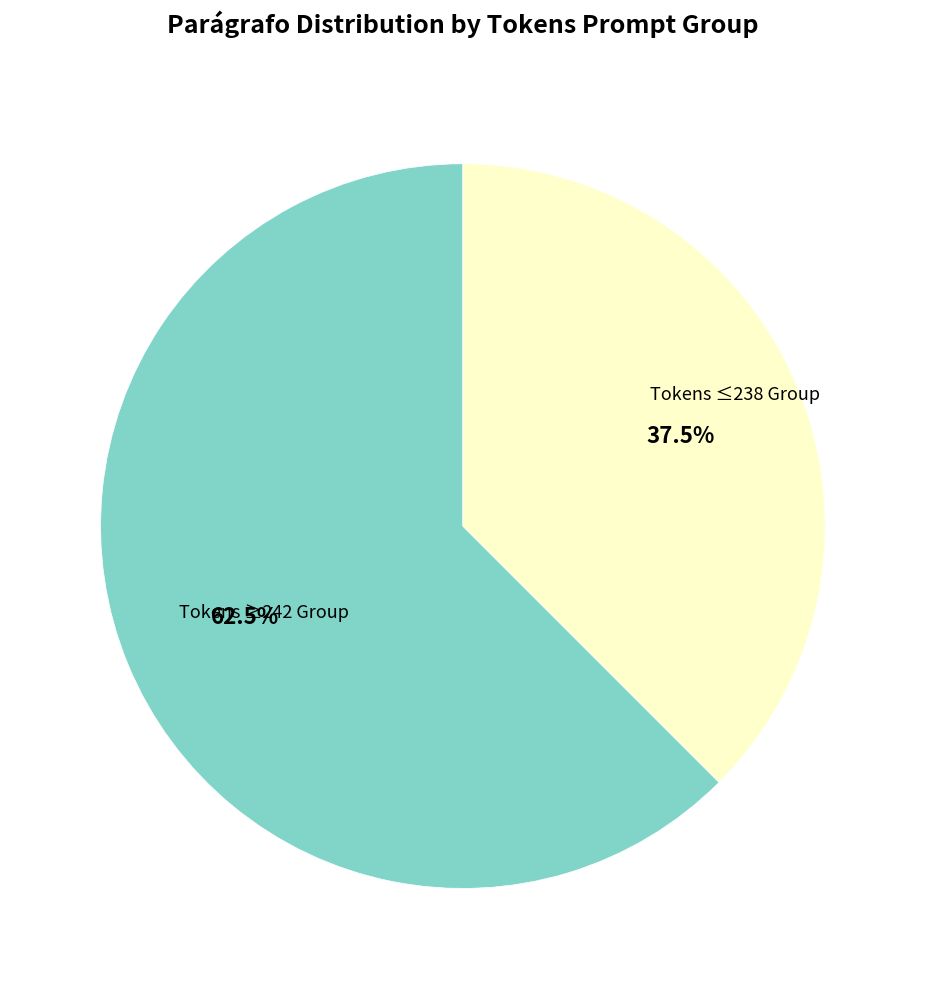

Is there any slice that represents more than half of the pie?

Yes